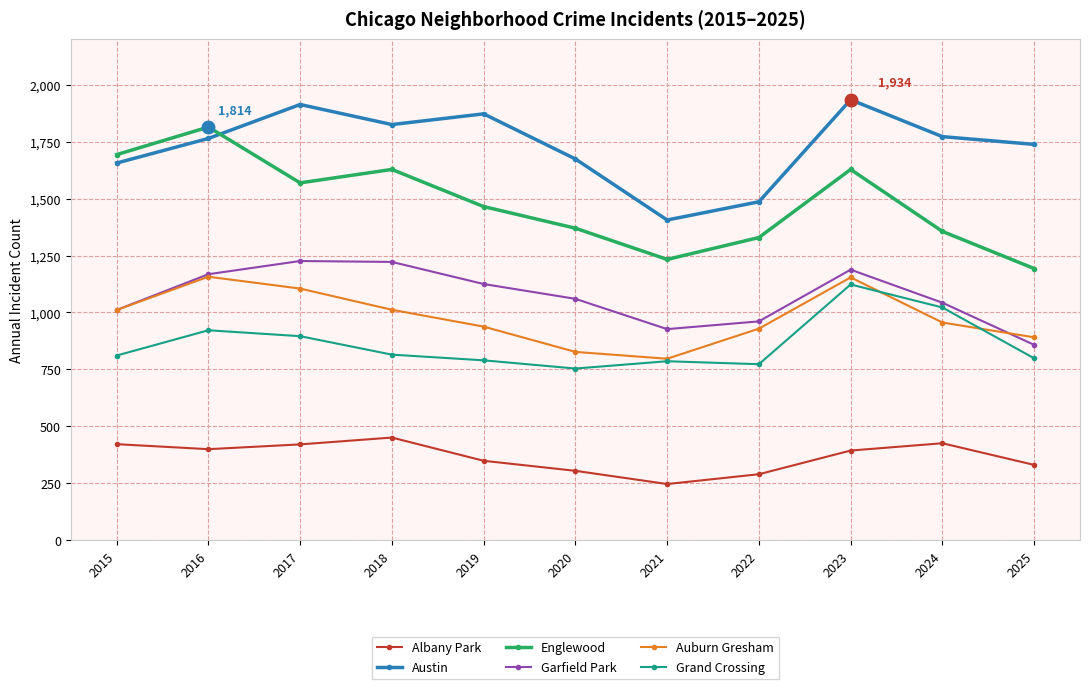

At which label does Auburn Gresham reach its minimum?

2021